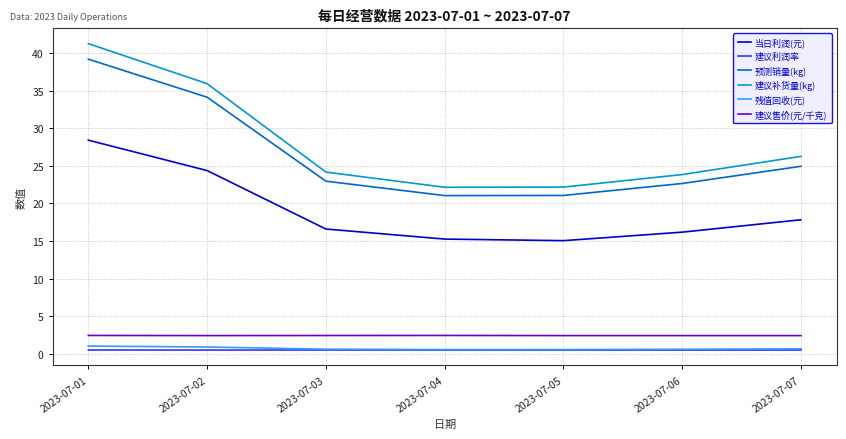

What is the lowest value of the 当日利润(元) series?

15.0